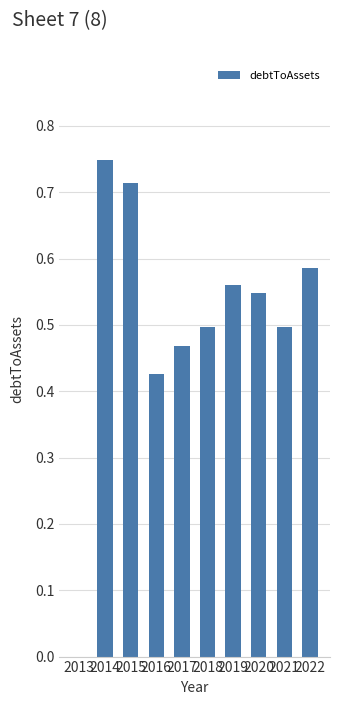

The chart shows a value of 0.7 at 2017. True or false?

False